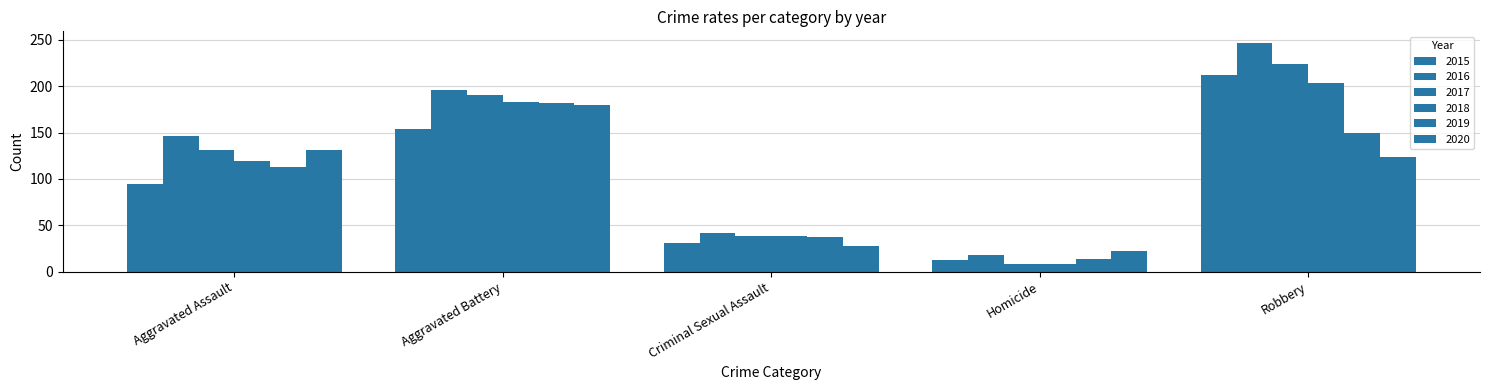

At which label does 2018 reach its minimum?

Homicide